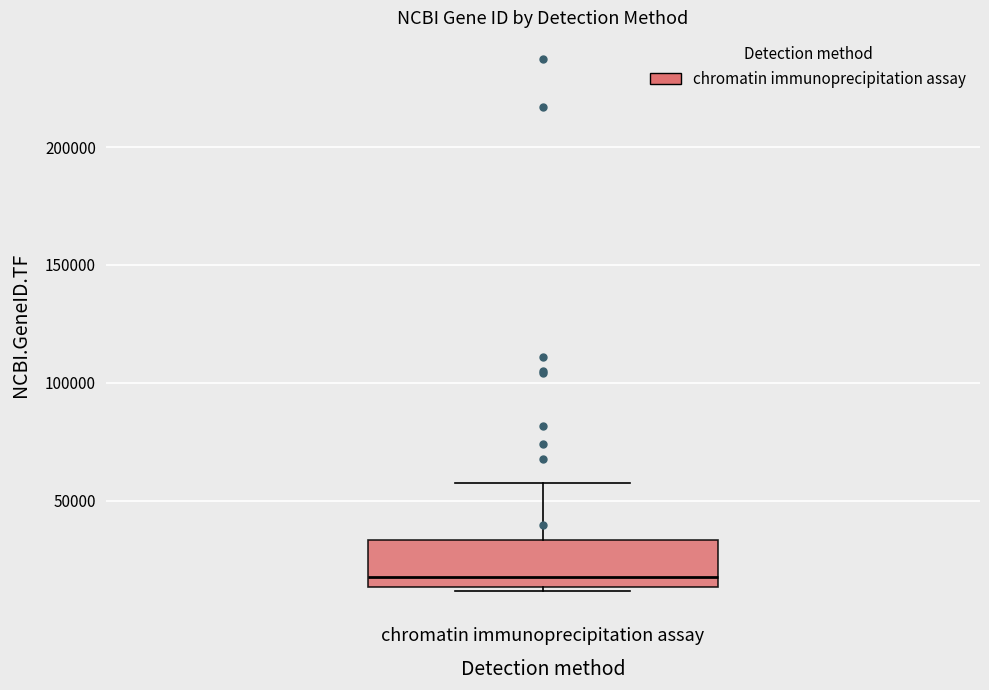

Where does the median line of the box for chromatin immunoprecipitation assay sit on the y-axis? The values are not printed on the chart, so give them approximately, as read against the axis.

20000